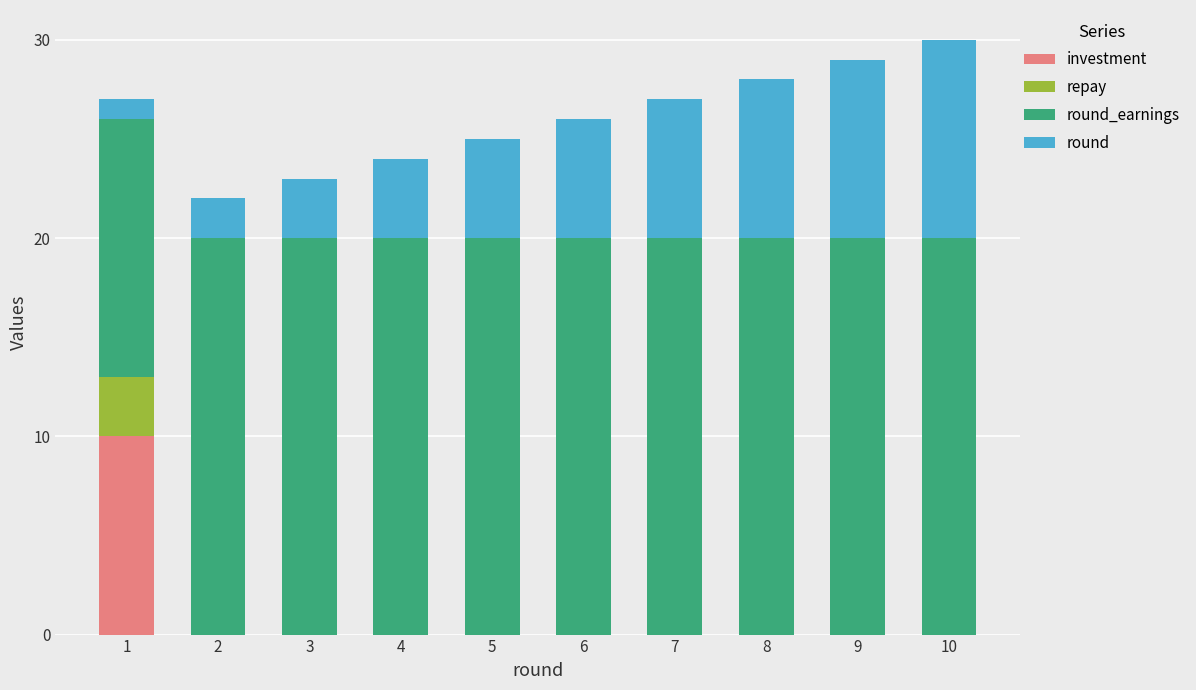

Count the number of categories in the chart.

10